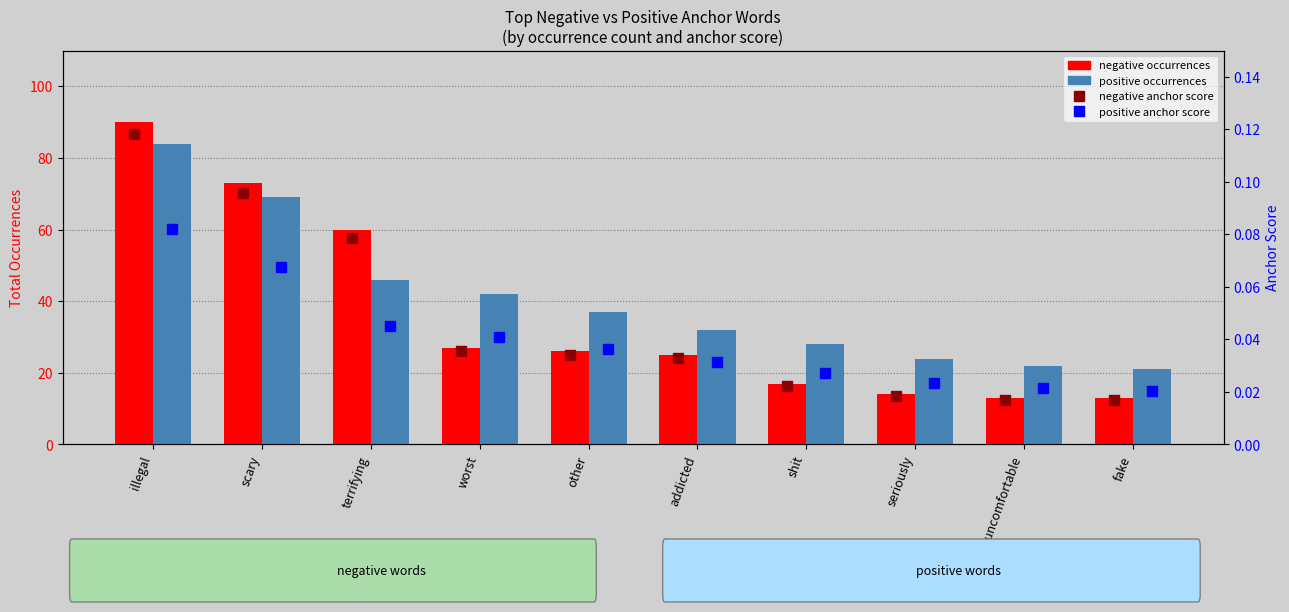

At how many categories does at least one series exceed 87?

1